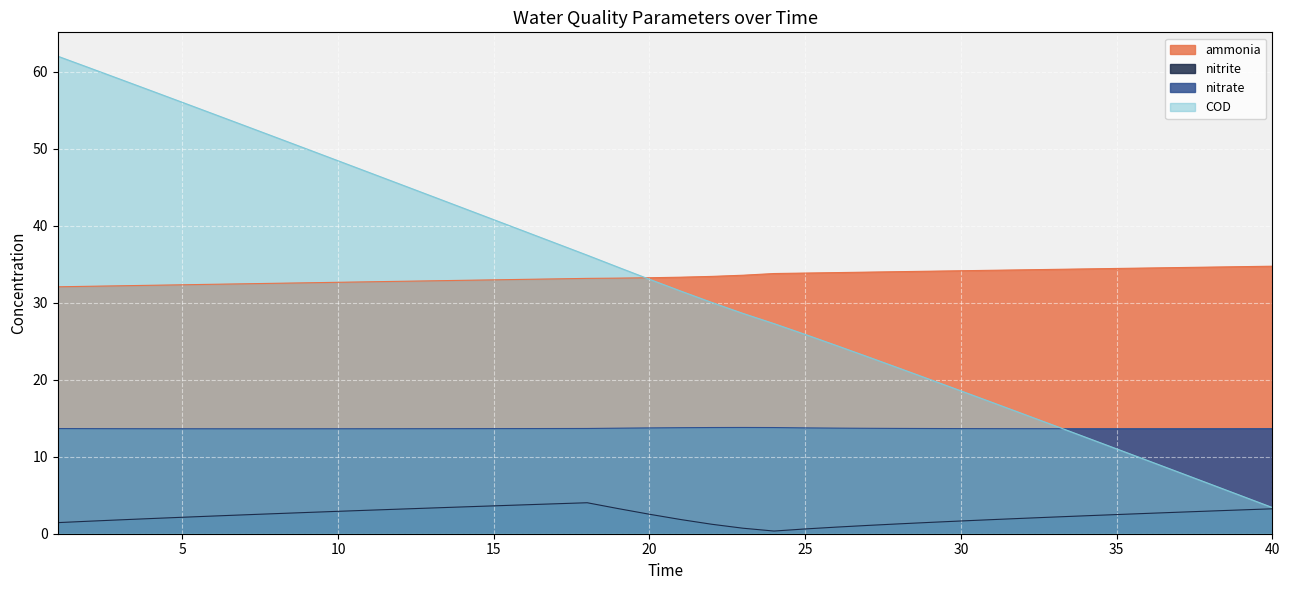

Count the number of data series in this chart.

4